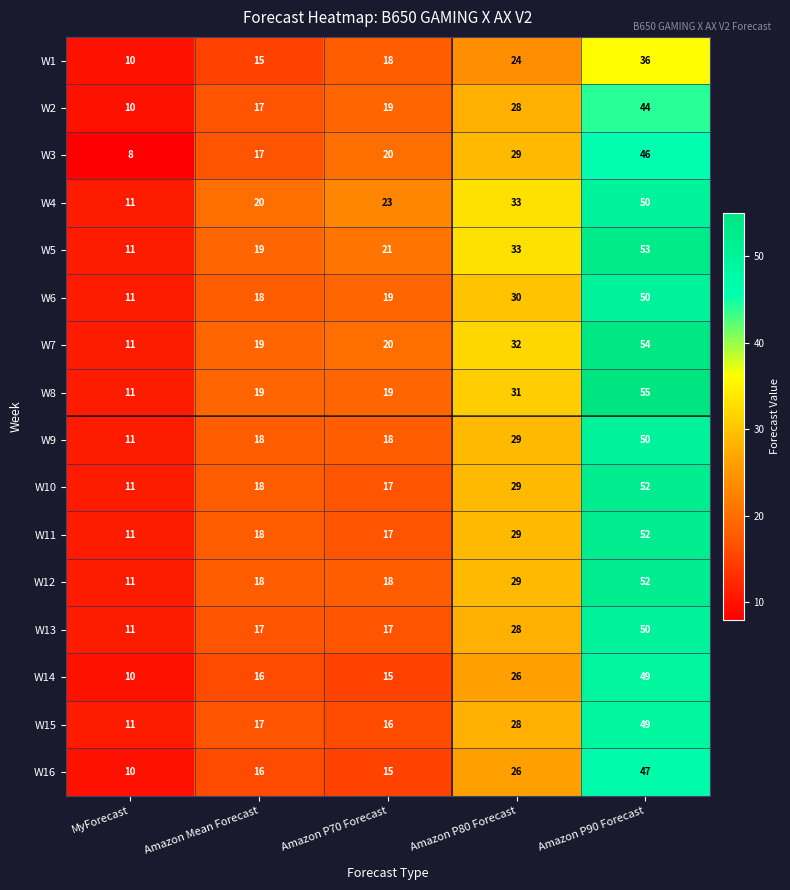

At which category is the sum across all series the highest?

Amazon P90 Forecast